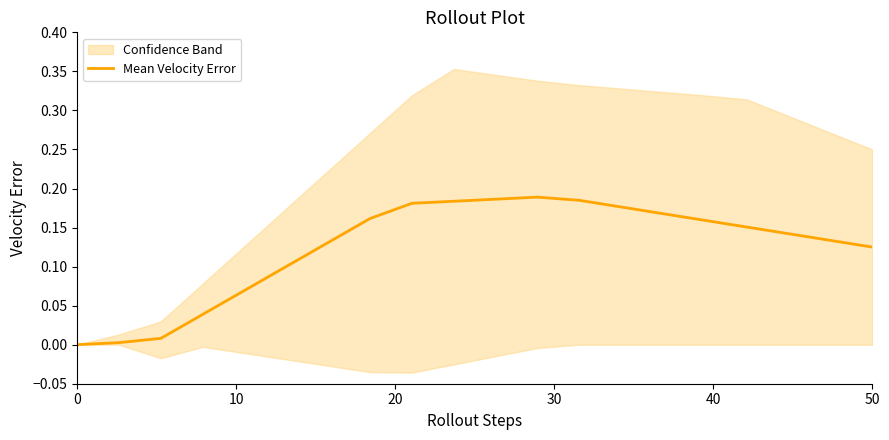

Is this an area chart (filled region under the line)?

No